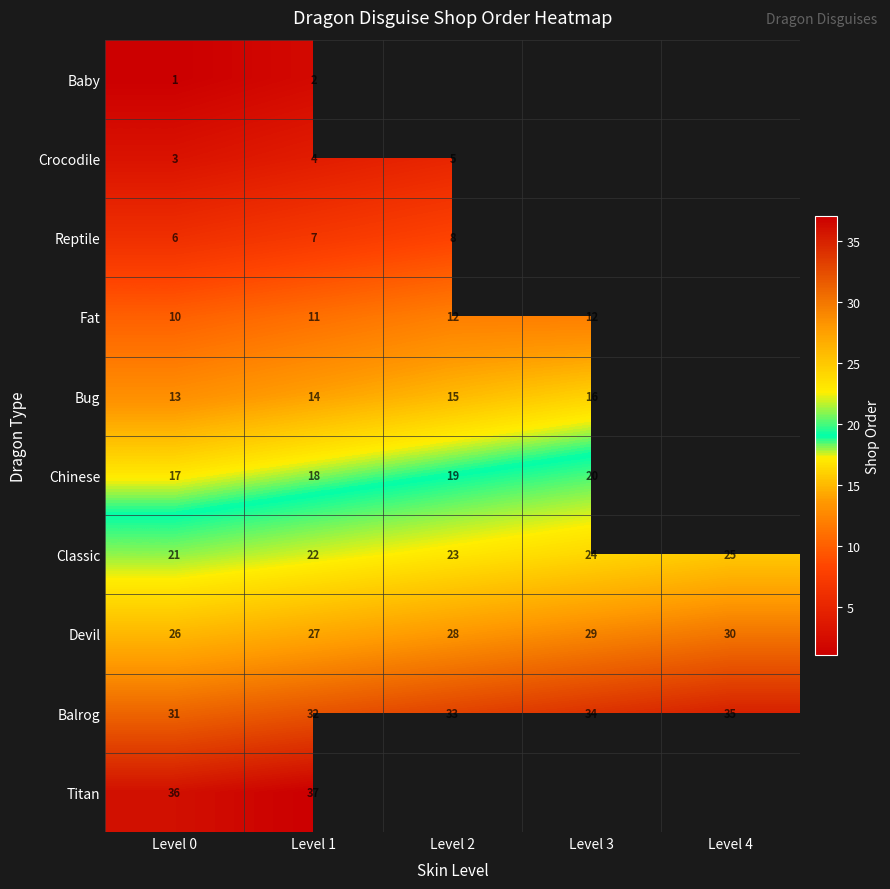

What is the difference between the highest and lowest values at Level 0?

35